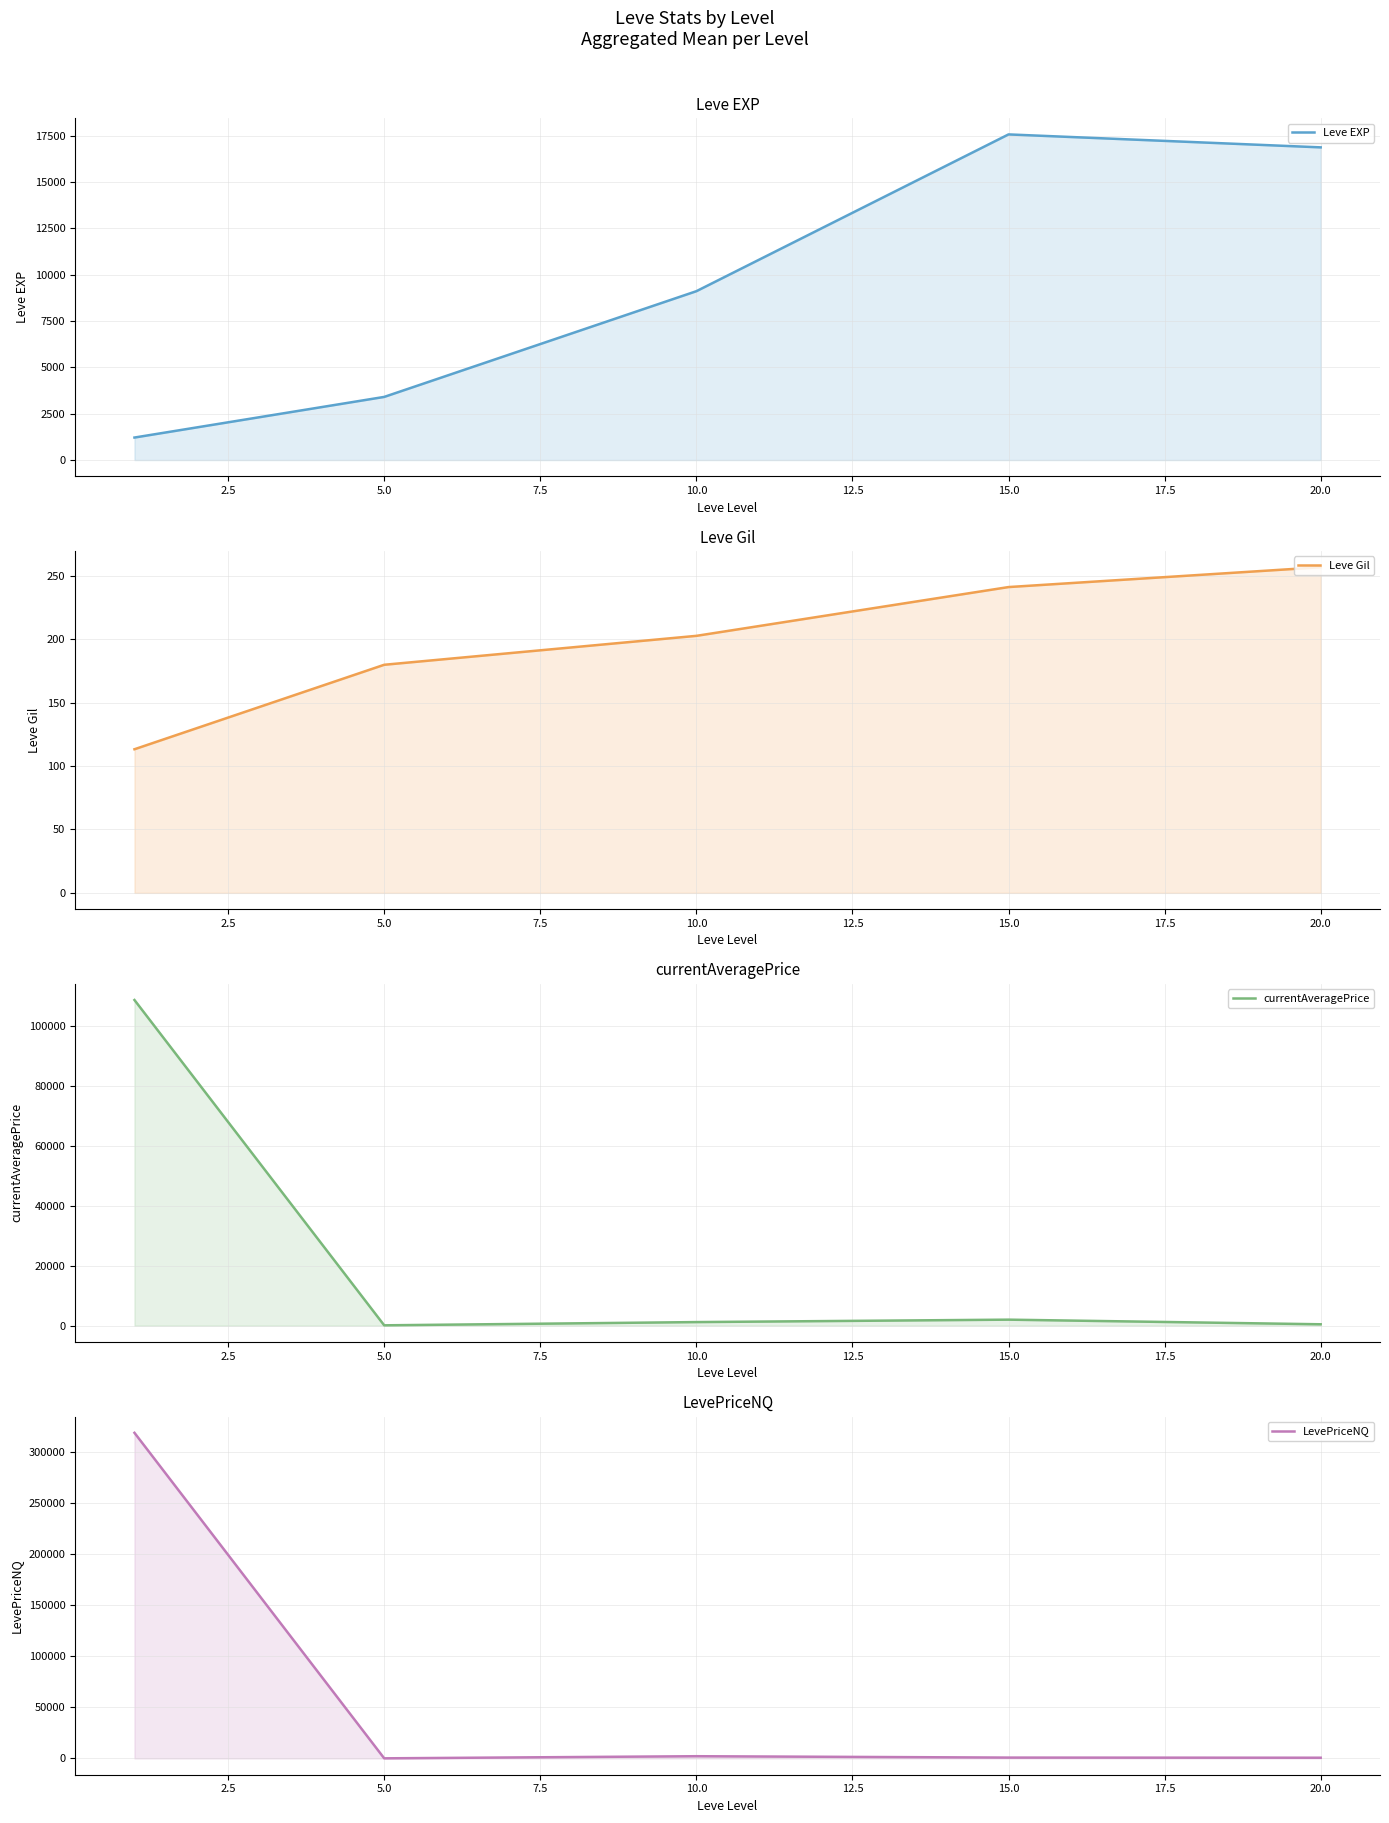

What is the difference between the second highest and second lowest values in the currentAveragePrice series?

1545.2